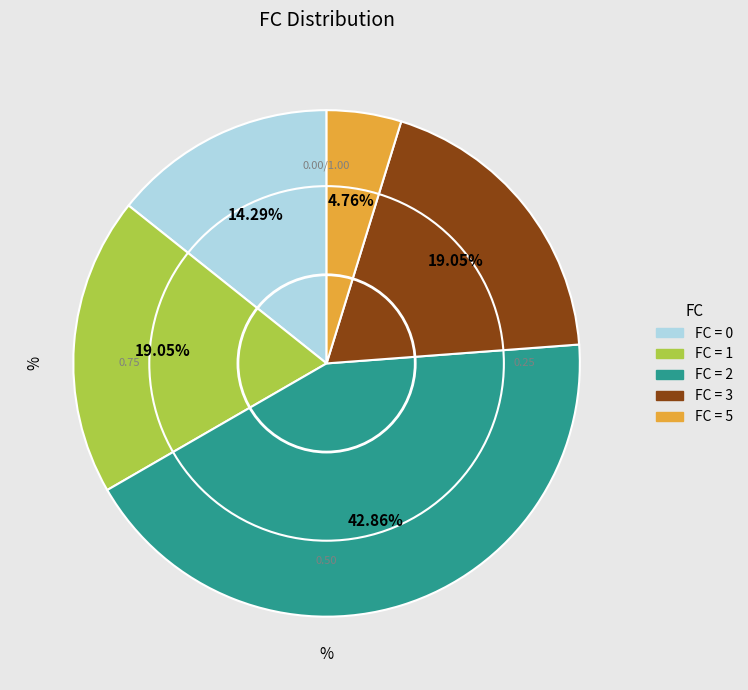

How many segments does this pie chart have?

5